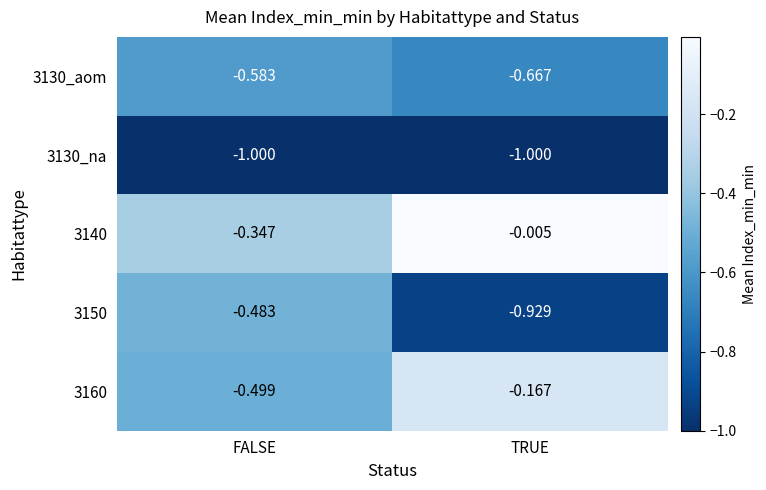

At which label is 3130_aom closest to 0?

FALSE